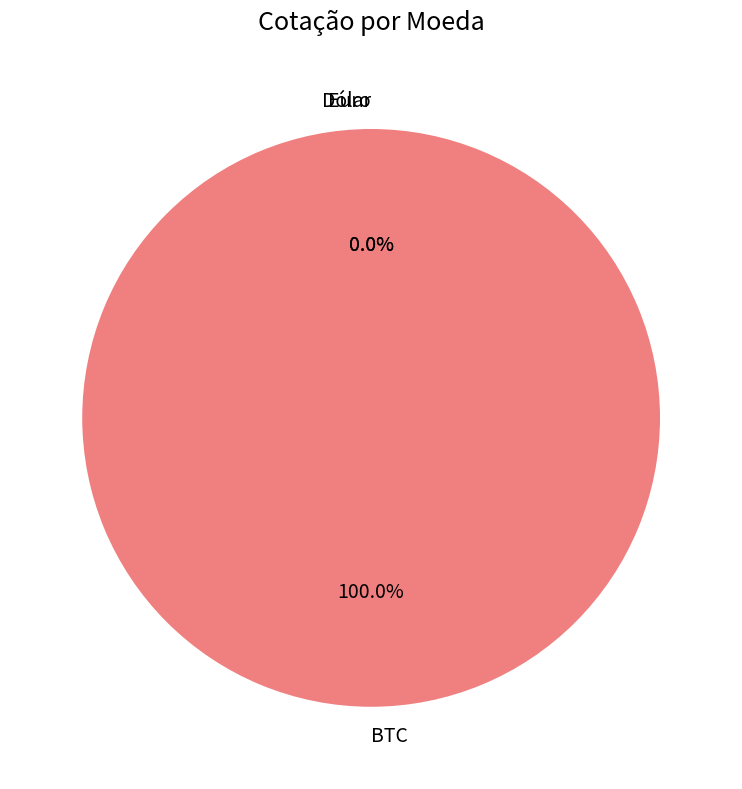

Which slice is the largest?

BTC